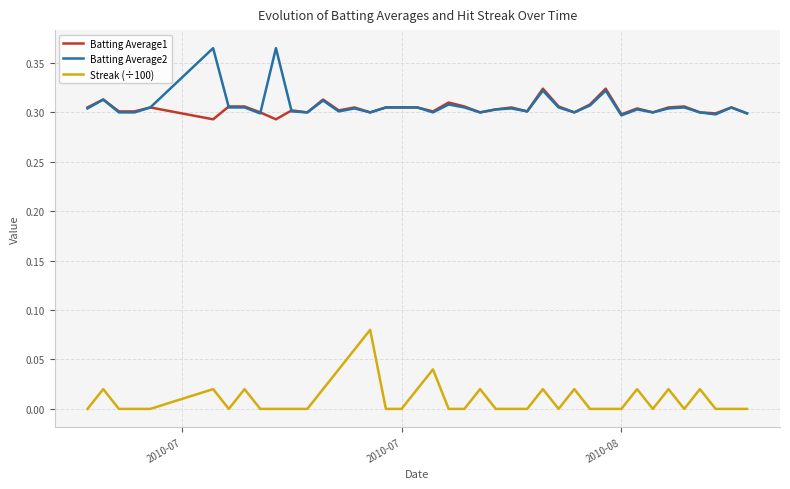

How many series are shown in this chart?

3